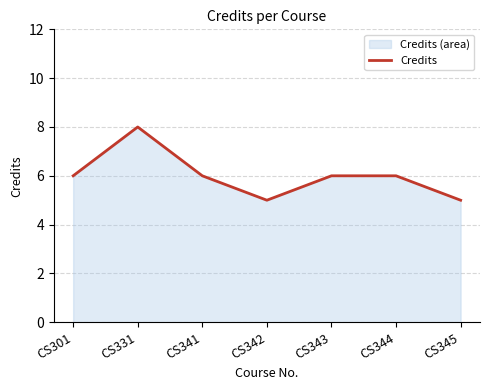

Reading left to right, list all the values displayed in this chart.

6	8	6	5	6	6	5